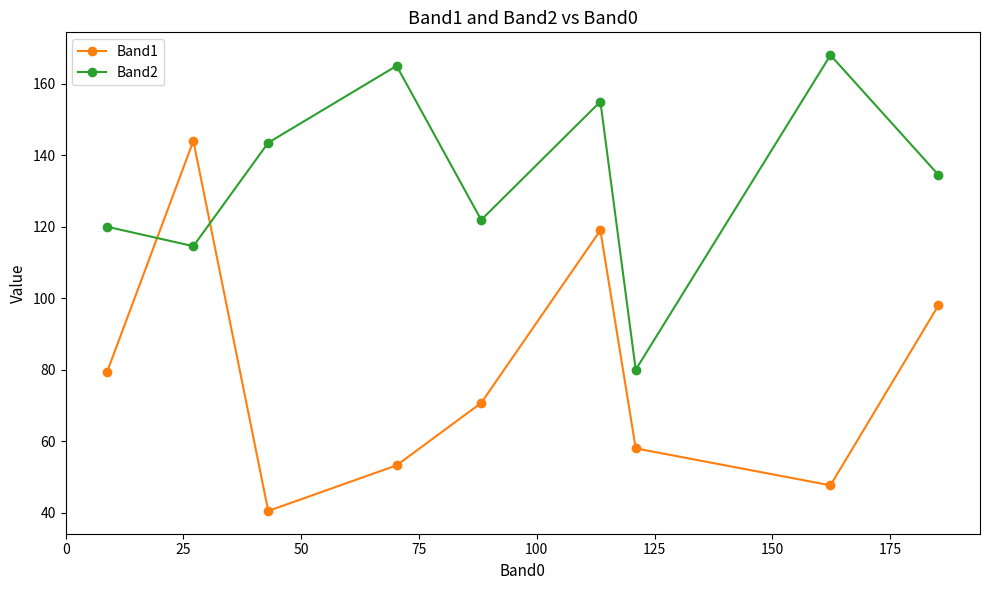

How many times do Band1 and Band2 cross each other?

2